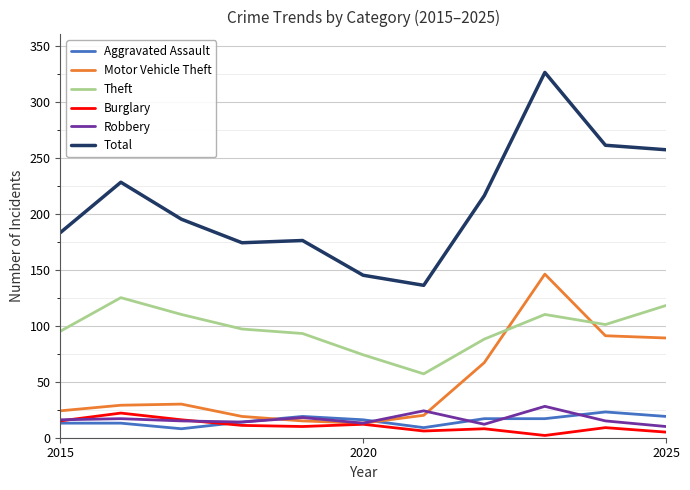

Which series has the largest total across all categories?

Total